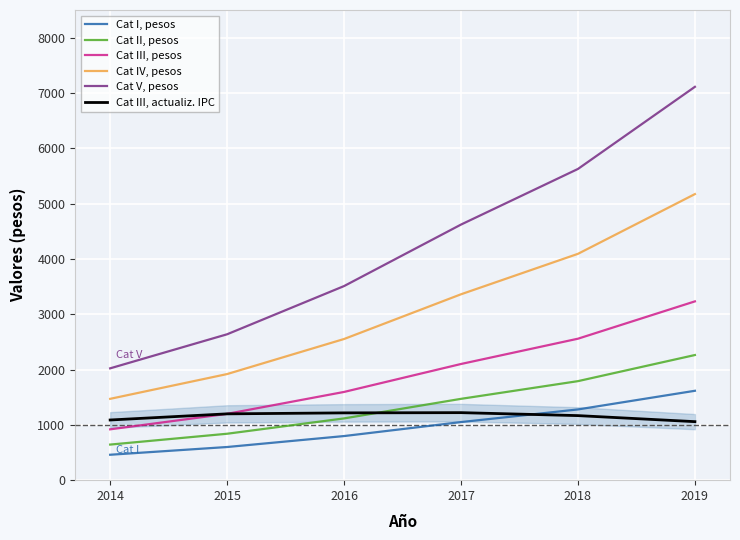

The Cat II, pesos series shows 839.2 at 2015. True or false?

True